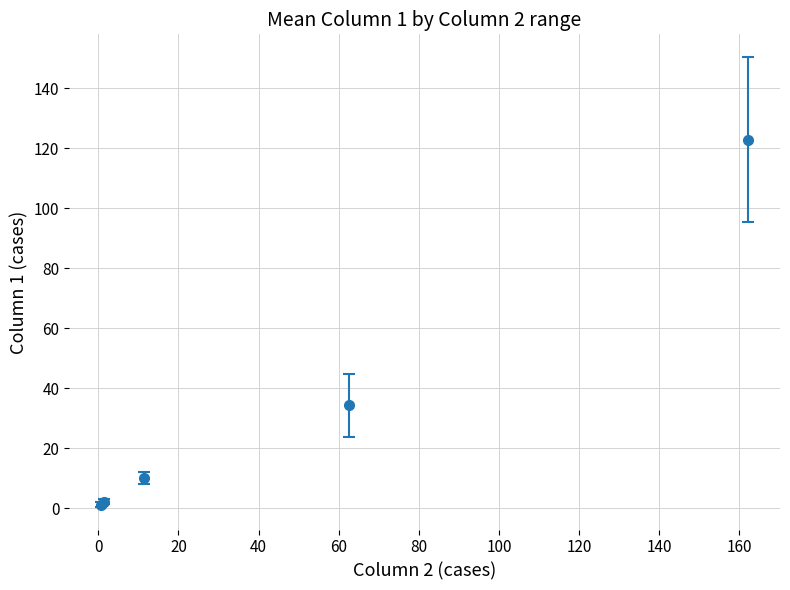

What is the greatest value displayed?

122.9